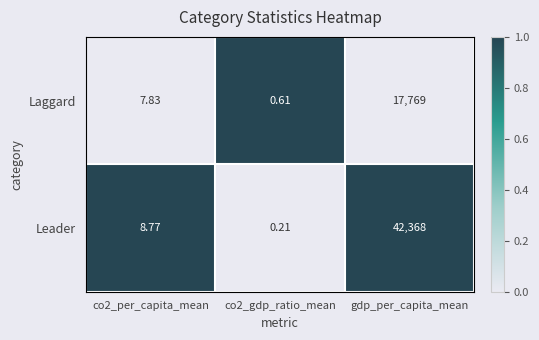

Rank the series by their maximum value, from lowest to highest.

Laggard, Leader